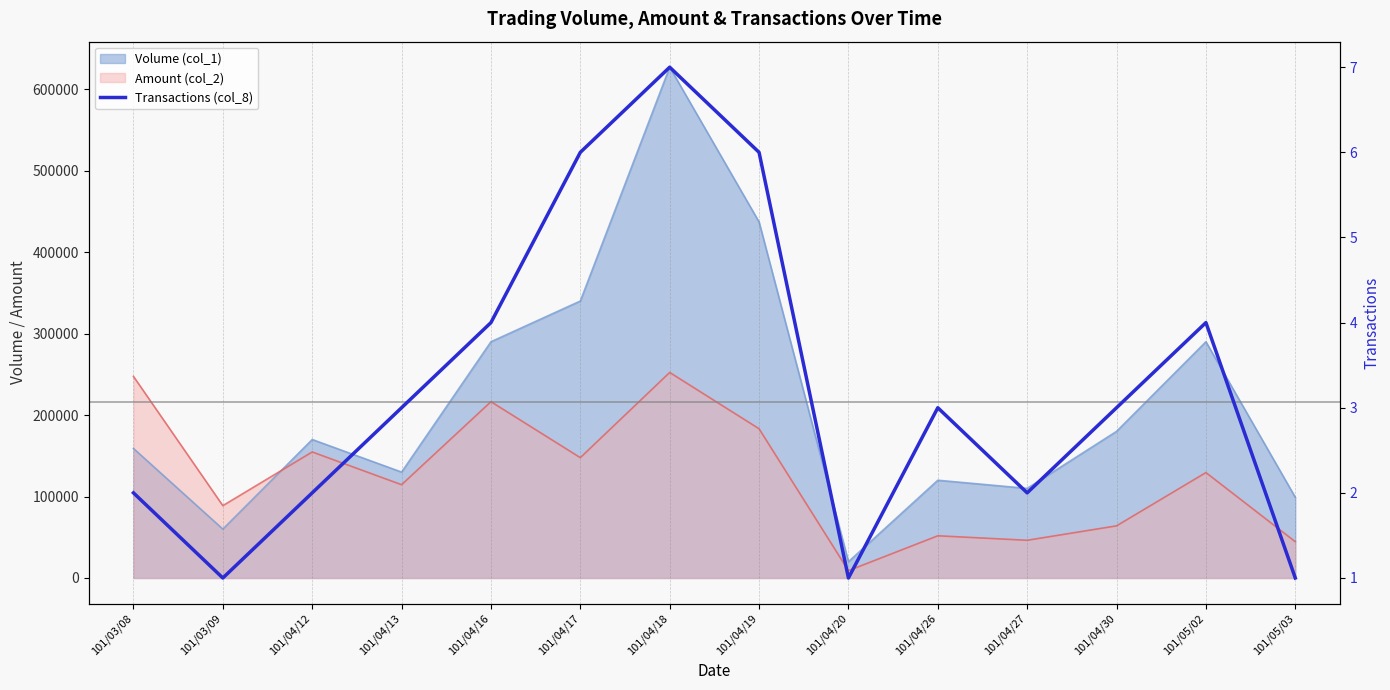

Count the values in the range 2 to 4.

8